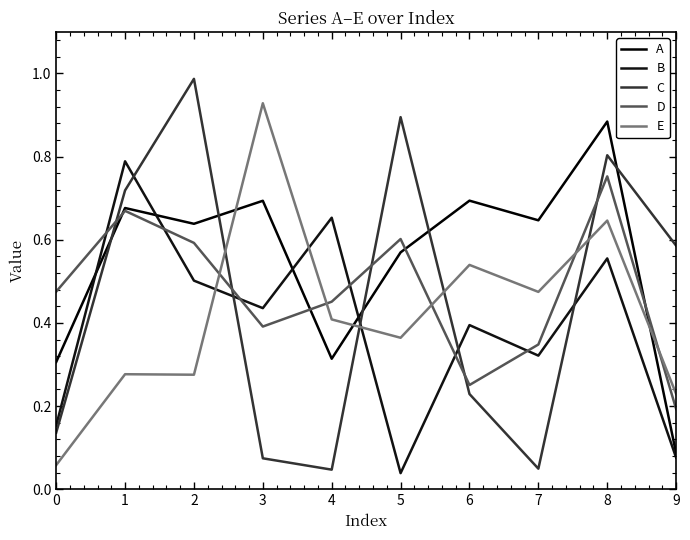

Which series ends up on top after the final intersection of E and B?

E